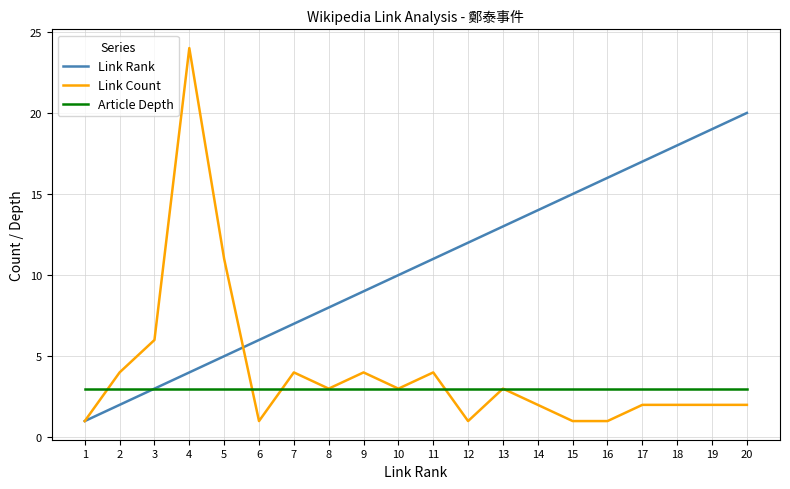

Which series has the widest spread of values?

Link Count